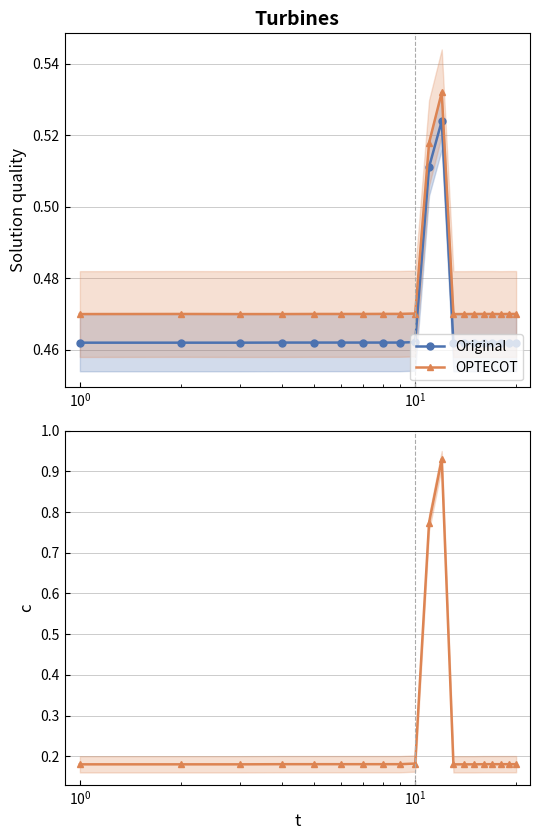

How many interior local peaks does the OPTECOT series have?

1